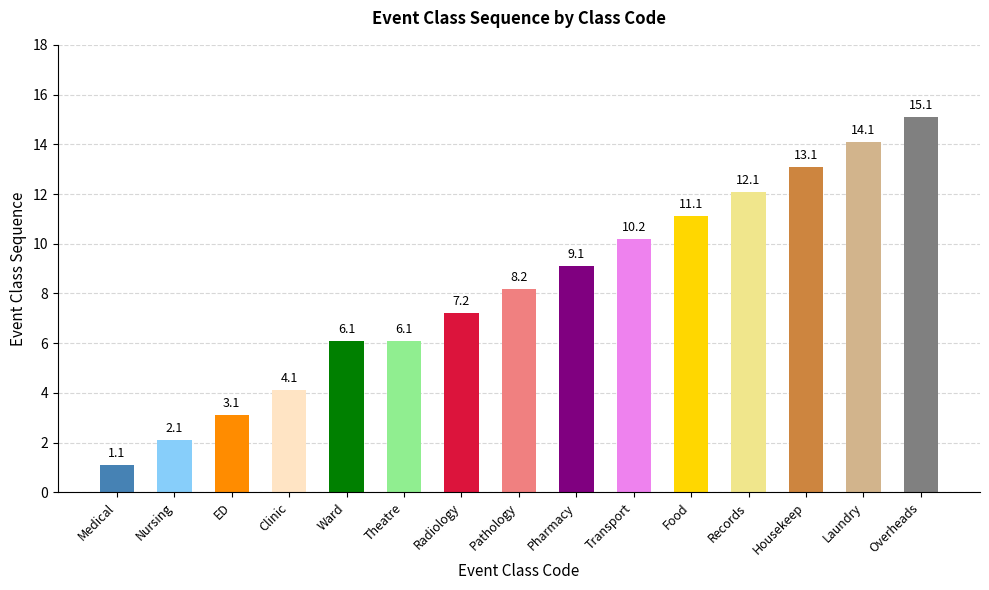

Are the bars grouped side by side (vs. stacked)?

No